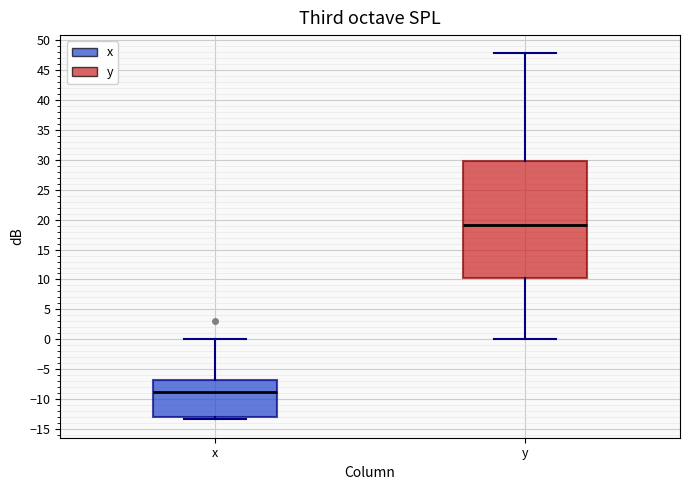

Reading left to right, read every box against the y-axis: the position of its median line, the range the box covers, and the ends of its whiskers. The values are not printed on the chart, so give them approximately, as read against the axis.

x: median -9.0, box -13.0 to -7.0, whiskers -13.5 to 0.0
y: median 19.0, box 10.0 to 30.0, whiskers 0.0 to 48.0